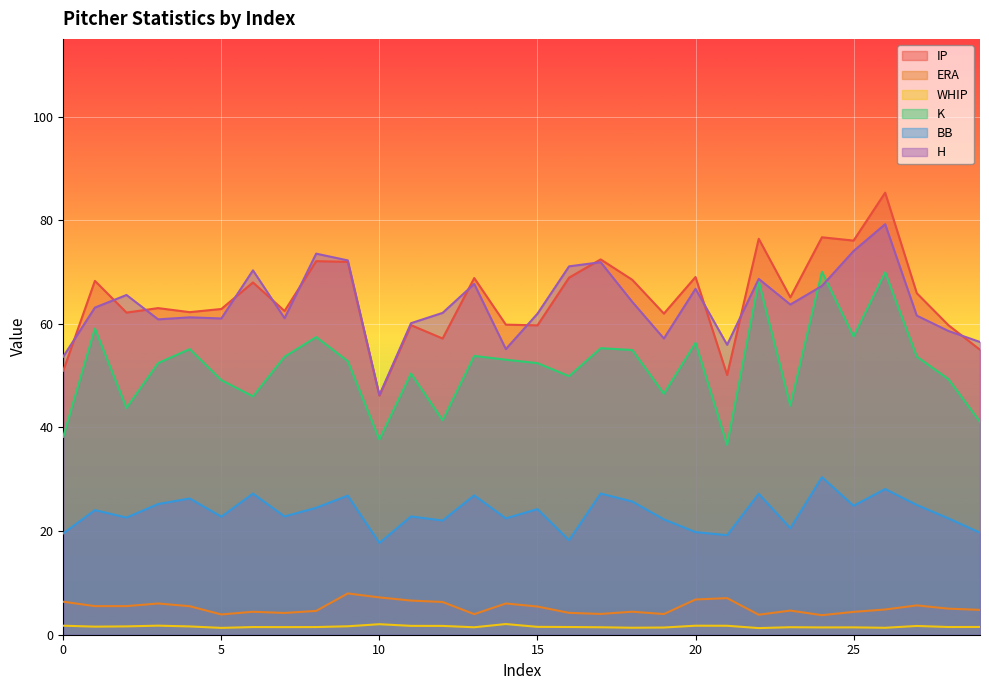

At which category does H reach its first local peak?

2